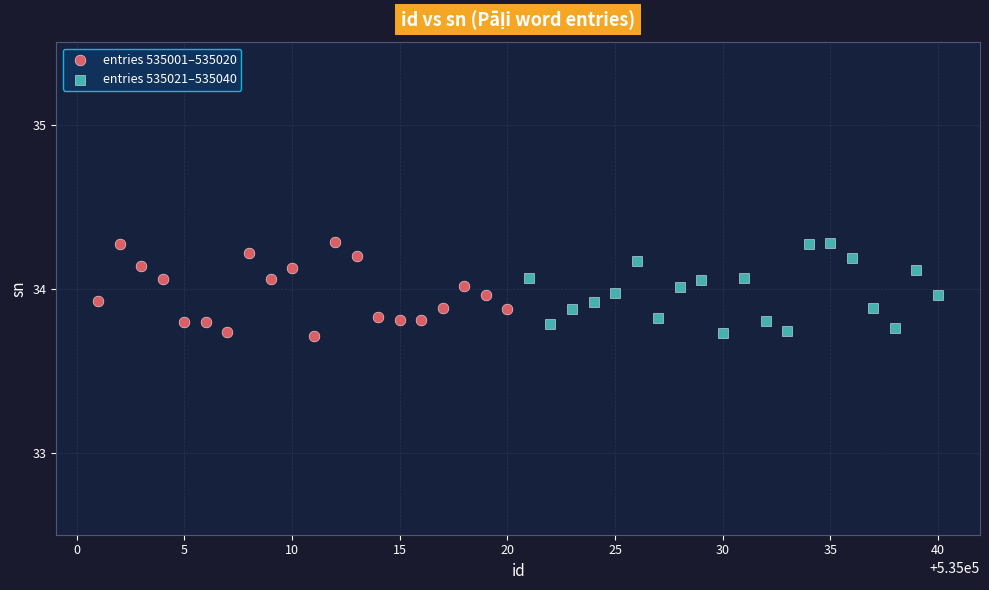

What are all the series names shown in the legend?

entries 535001–535020, entries 535021–535040